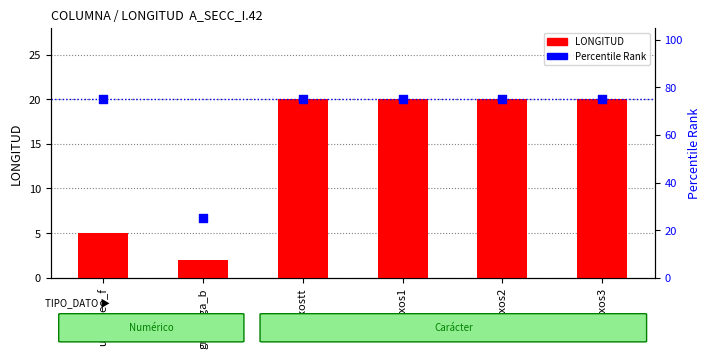

Is the value of LONGITUD at sexos1 greater than the value of Percentile Rank at sexos3?

No